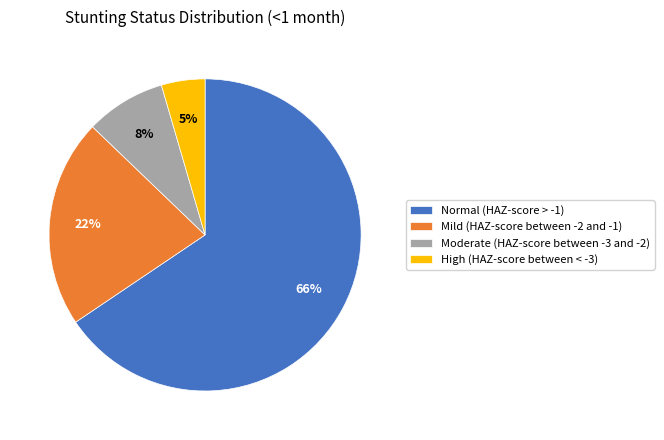

Which has a higher value, High (HAZ-score between < -3) or Moderate (HAZ-score between -3 and -2)?

Moderate (HAZ-score between -3 and -2)